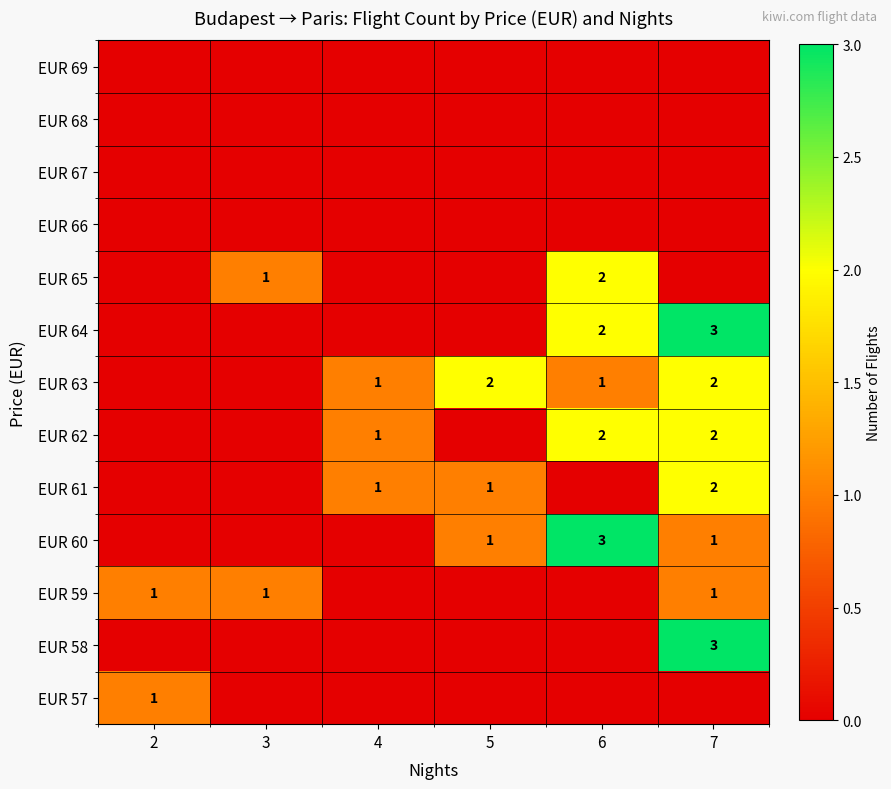

The value of EUR 61 at 4 is 1. True or false?

True